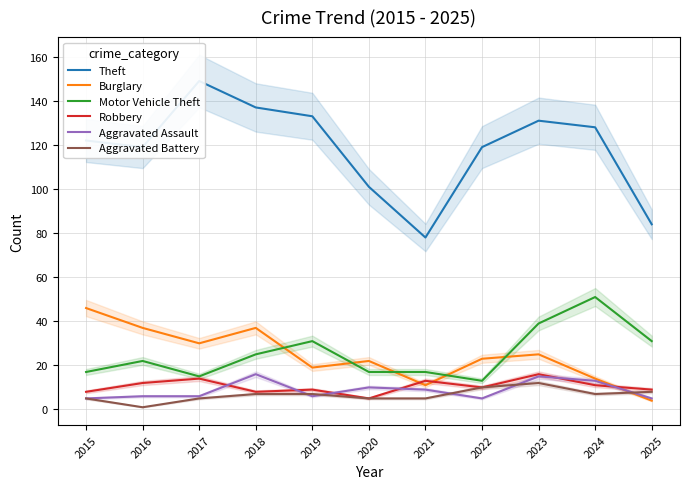

What is the difference between the maximum and minimum values in the Motor Vehicle Theft series?

38